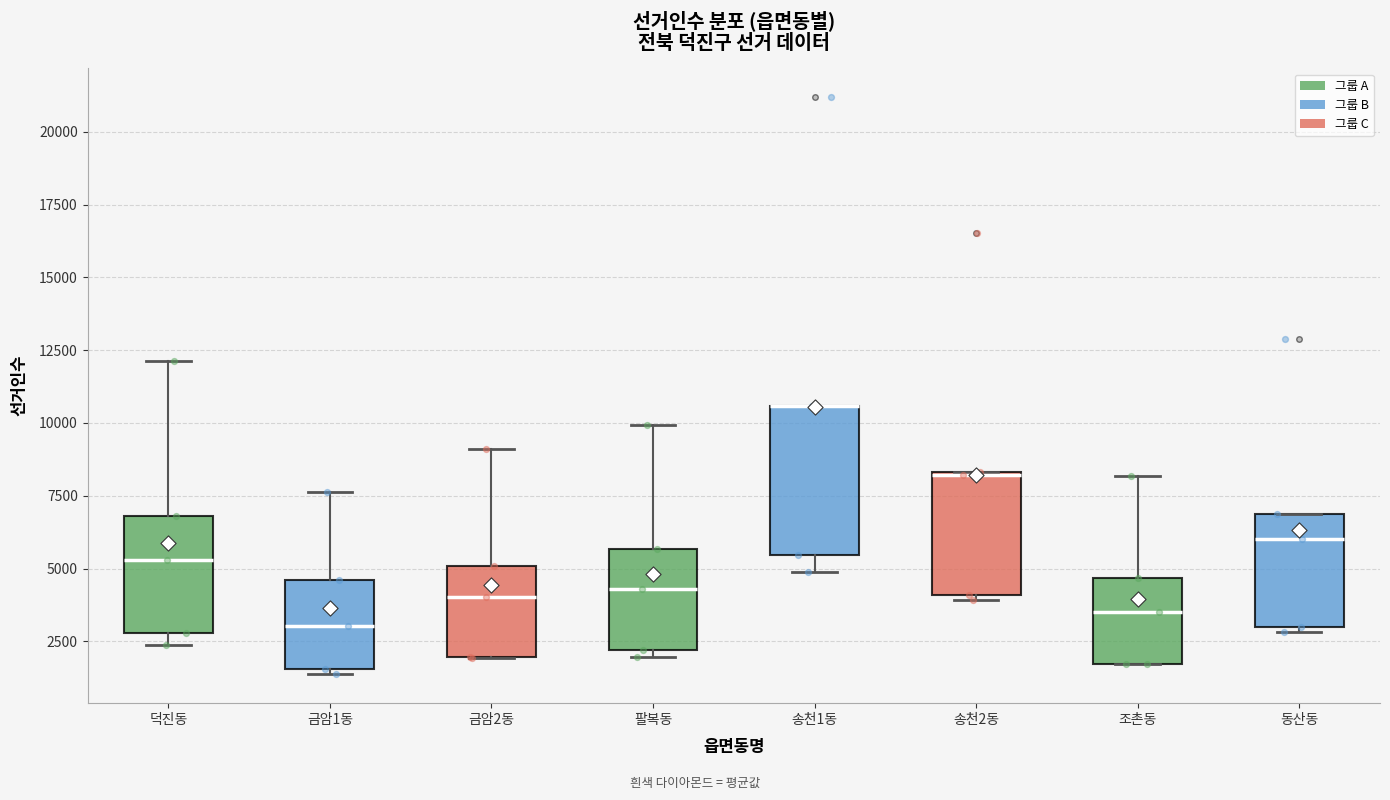

Where does the upper whisker of the box for 팔복동 end on the y-axis? The values are not printed on the chart, so give them approximately, as read against the axis.

10000